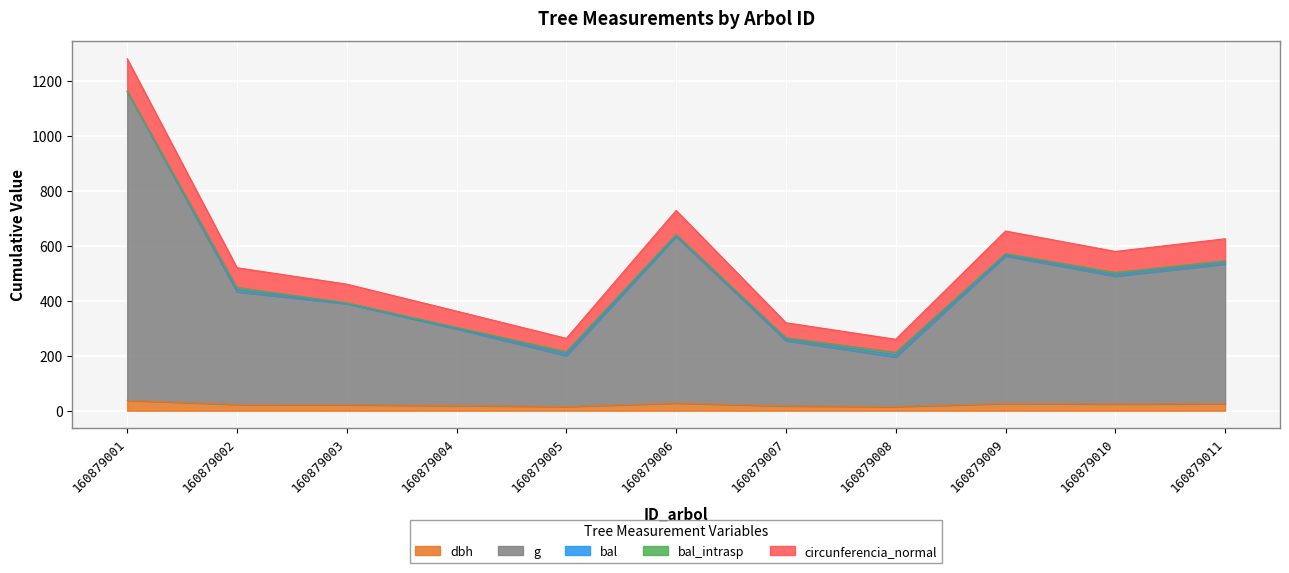

True or false: circunferencia_normal and dbh intersect in this chart.

False